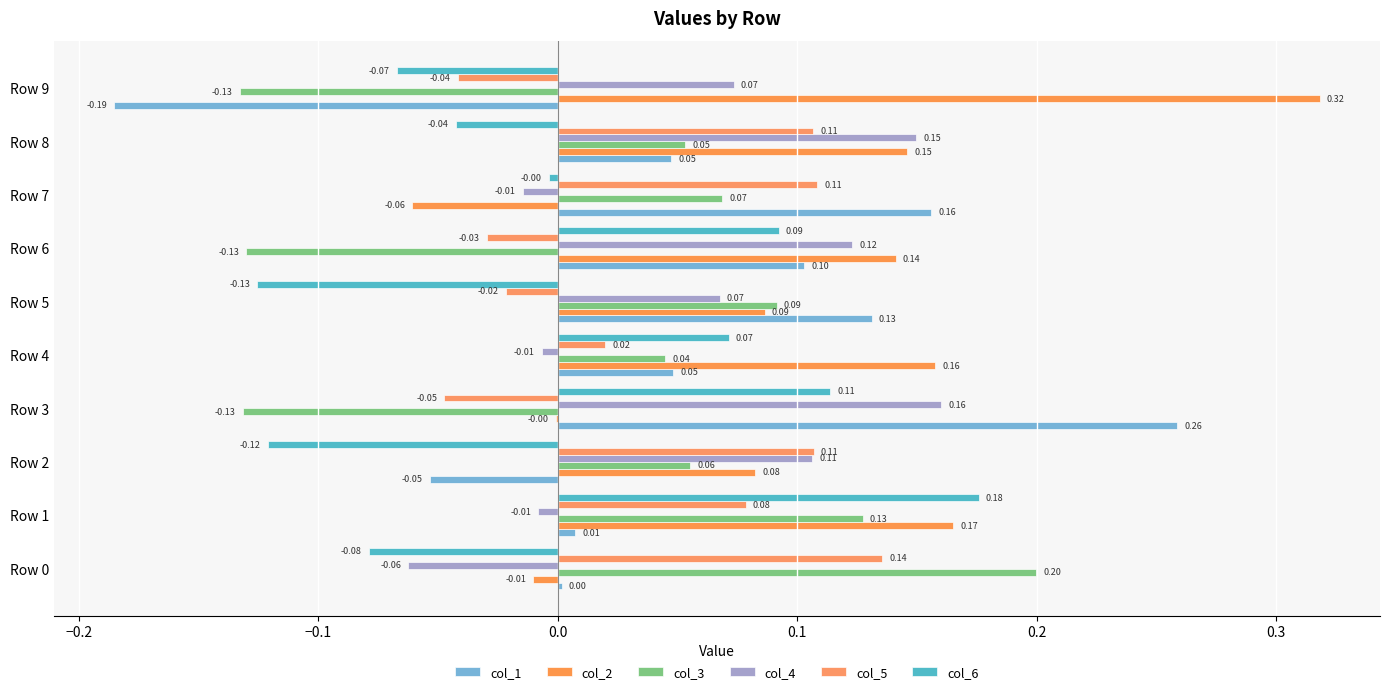

How many data points in col_5 are above 0?

6